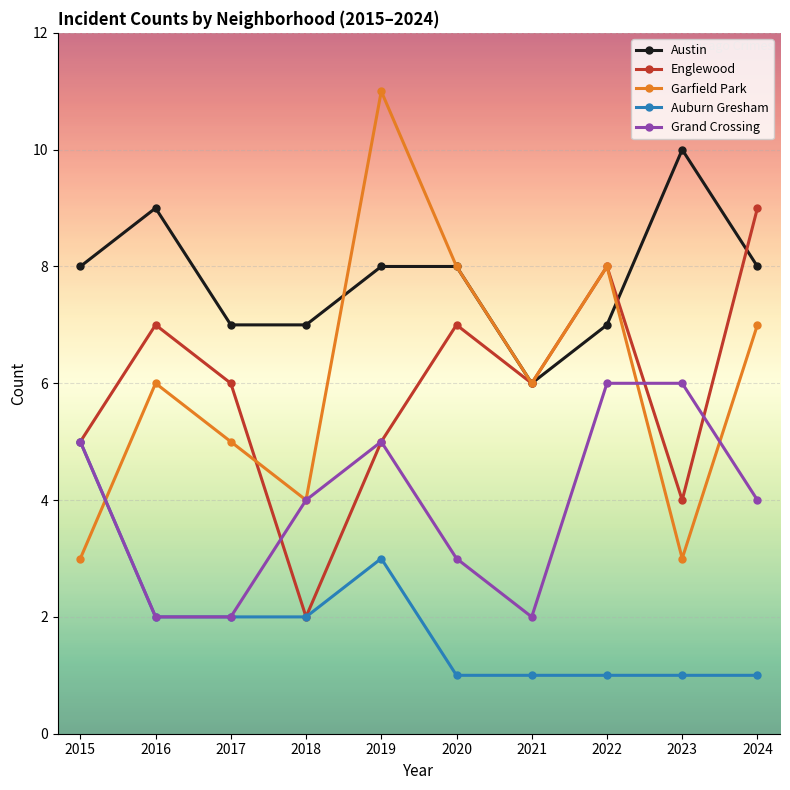

What is the sum of the Garfield Park values at 2017 and 2021?

11